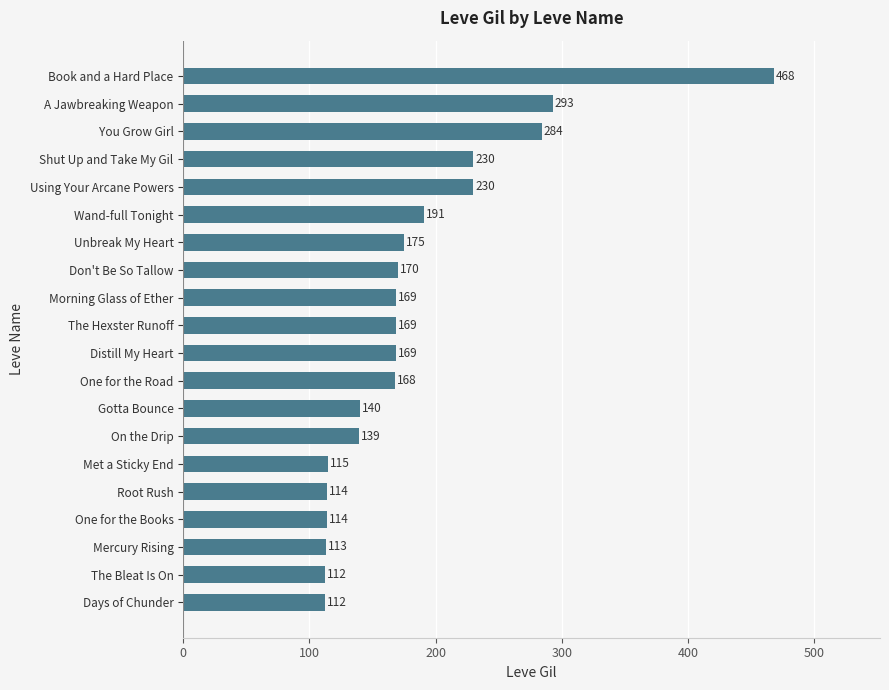

What is the greatest value displayed?

468